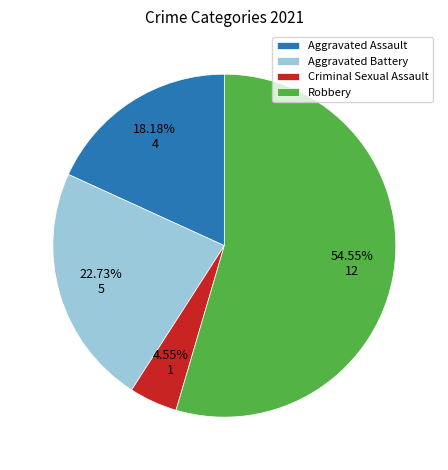

What is the majority slice?

Robbery